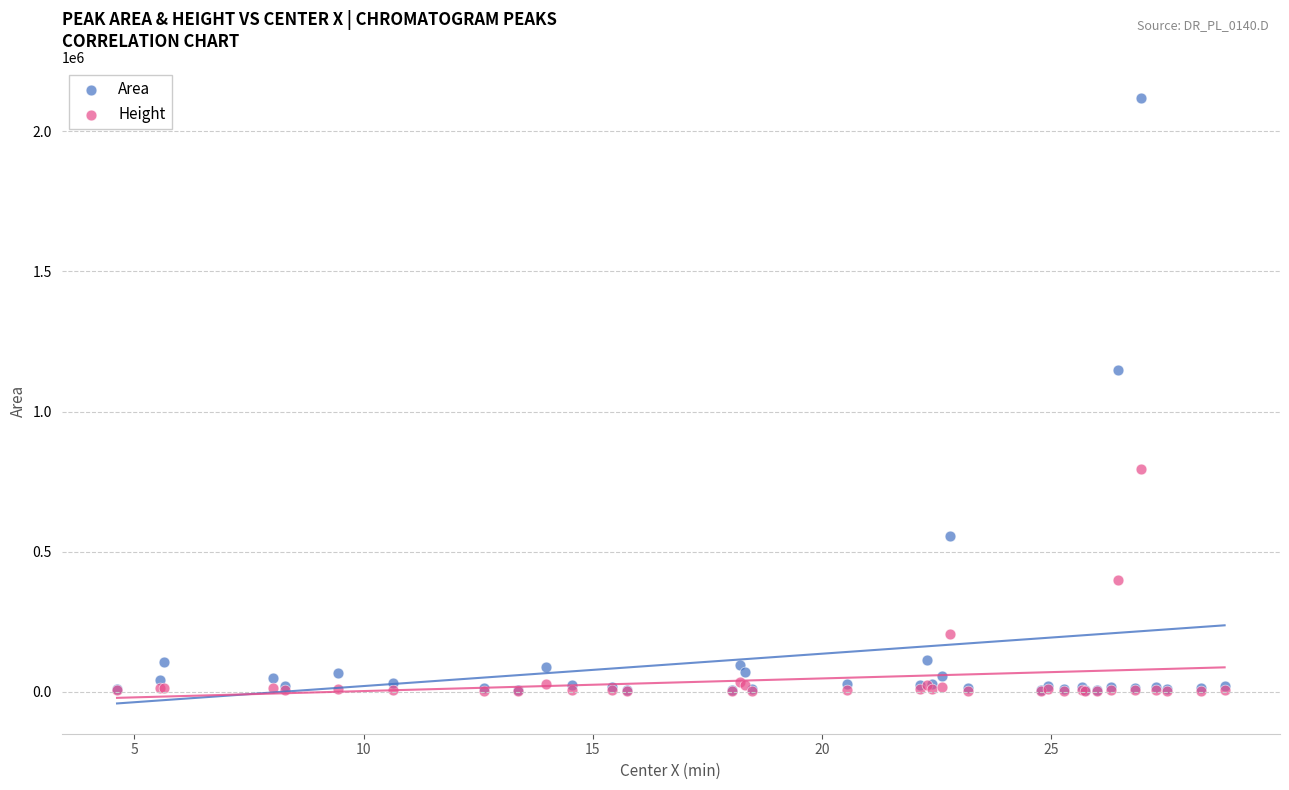

Which series contains the highest Y value?

Area